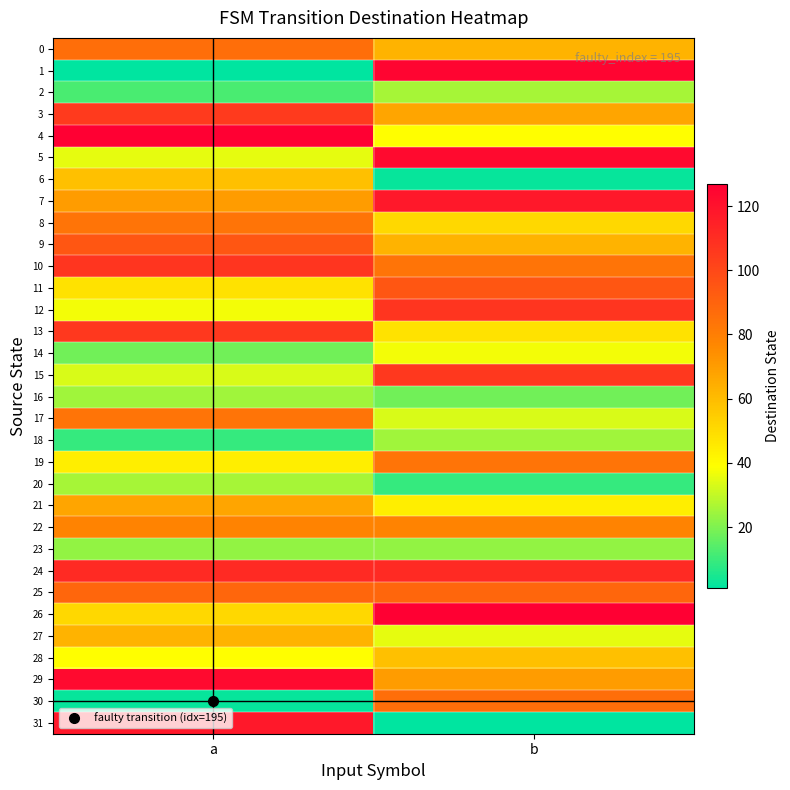

Reading left to right, transcribe all the data shown in this chart.

0: a=86	b=63
1: a=1	b=125
2: a=12	b=26
3: a=105	b=67
4: a=127	b=39
5: a=35	b=123
6: a=59	b=2
7: a=70	b=118
8: a=84	b=51
9: a=95	b=63
10: a=107	b=84
11: a=48	b=95
12: a=37	b=107
13: a=106	b=48
14: a=18	b=37
15: a=33	b=106
16: a=25	b=18
17: a=84	b=33
18: a=9	b=25
19: a=44	b=84
20: a=26	b=9
21: a=67	b=44
22: a=78	b=78
23: a=23	b=23
24: a=111	b=111
25: a=89	b=89
26: a=51	b=127
27: a=63	b=35
28: a=39	b=59
29: a=123	b=70
30: a=2	b=86
31: a=118	b=1